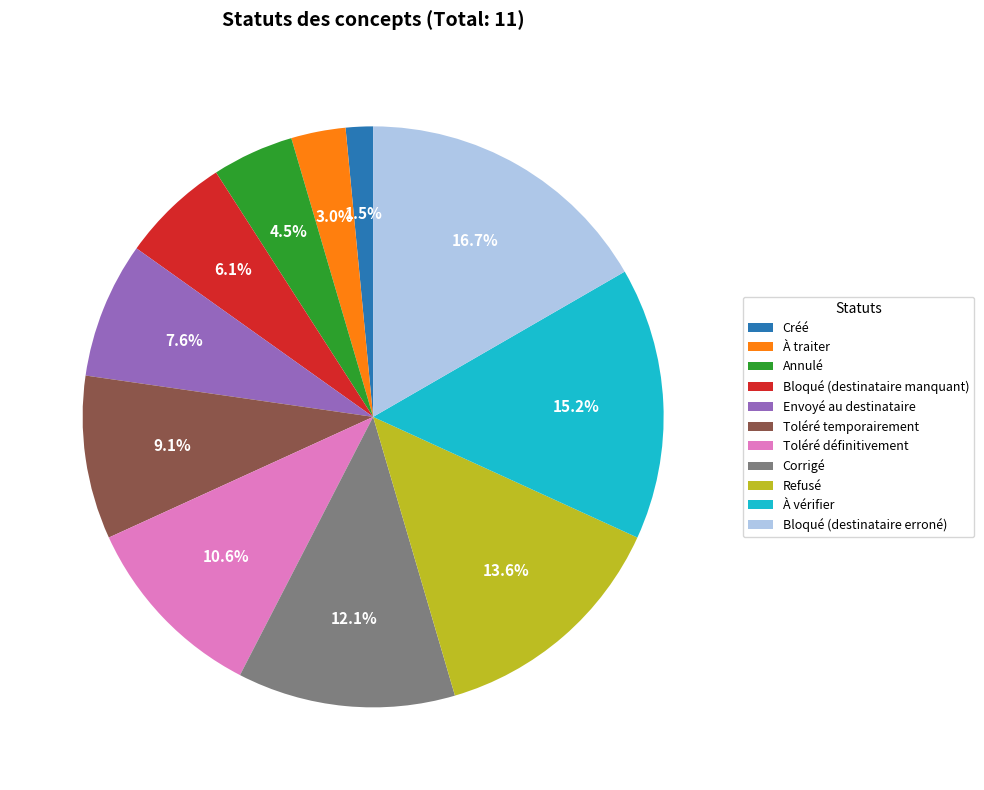

What percentage is the Toléré temporairement slice, to the nearest percent?

9%